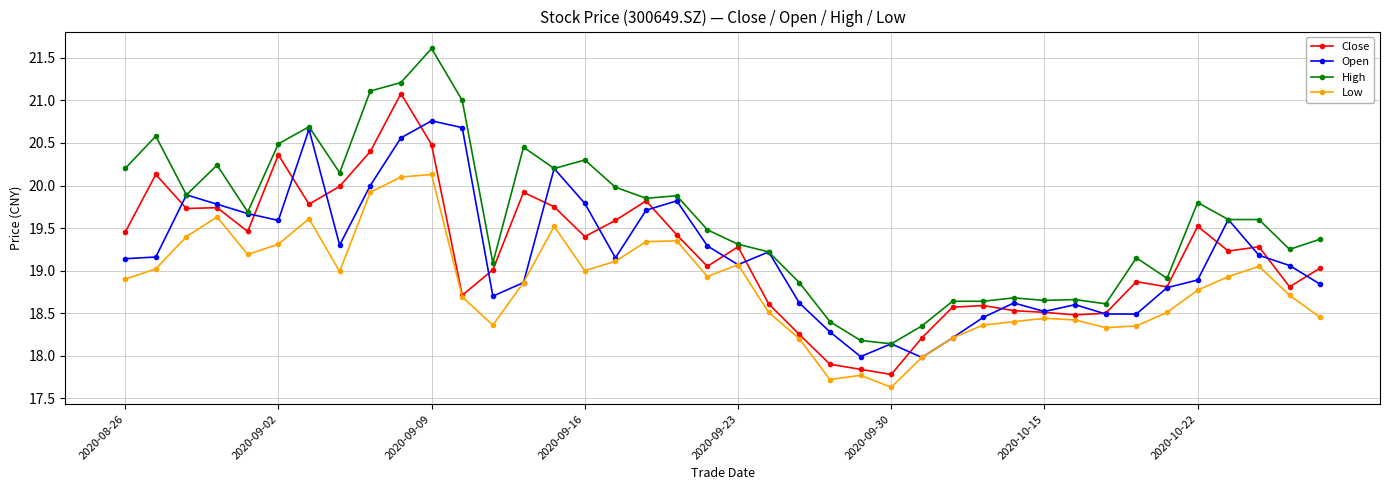

What is the value of the Close point at the 36th from the left?

19.5